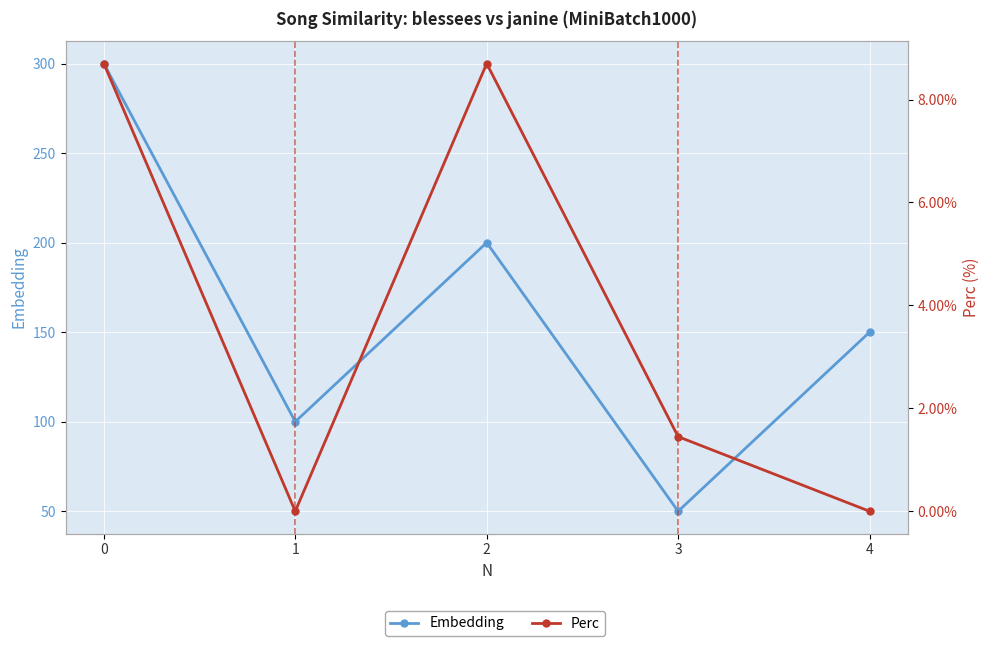

Count the number of categories in the chart.

5